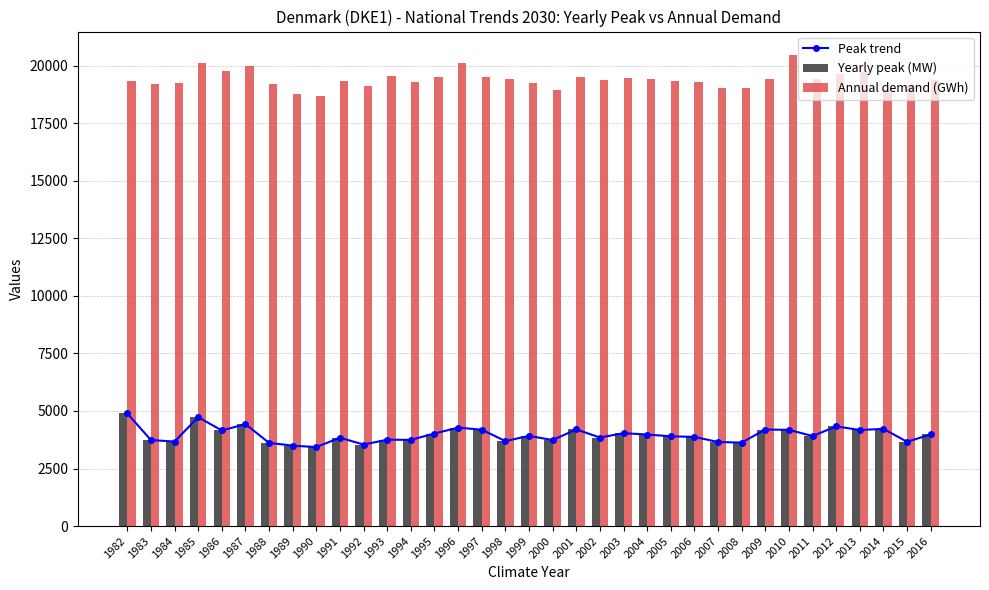

At 1998, list the series in order from largest to smallest.

Annual demand (GWh), Peak trend, Yearly peak (MW)